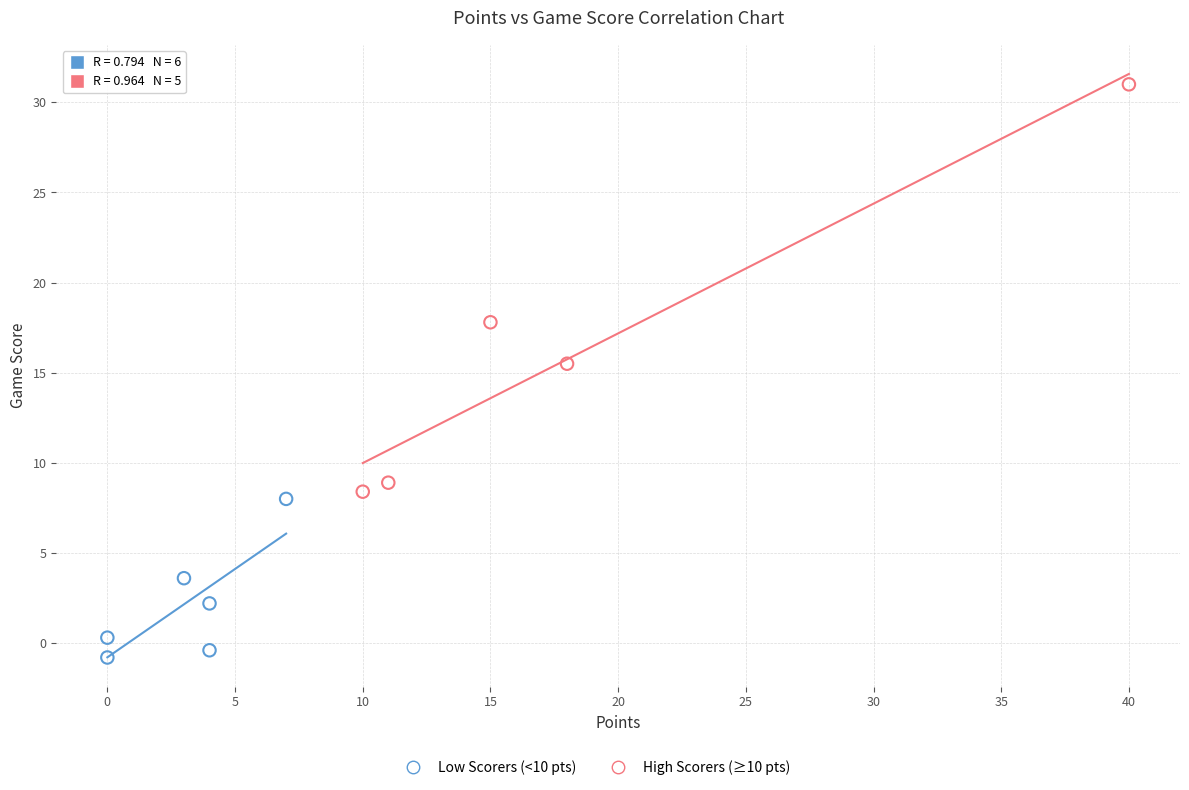

Which series reaches the maximum Y coordinate?

High Scorers (≥10 pts)